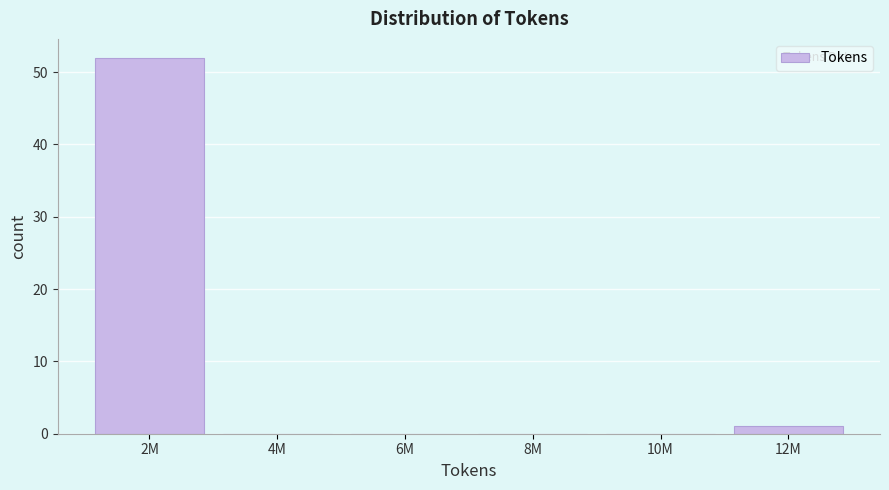

Reading left to right, list all the values displayed in this chart.

2M=52	4M=0	6M=0	8M=0	10M=0	12M=1